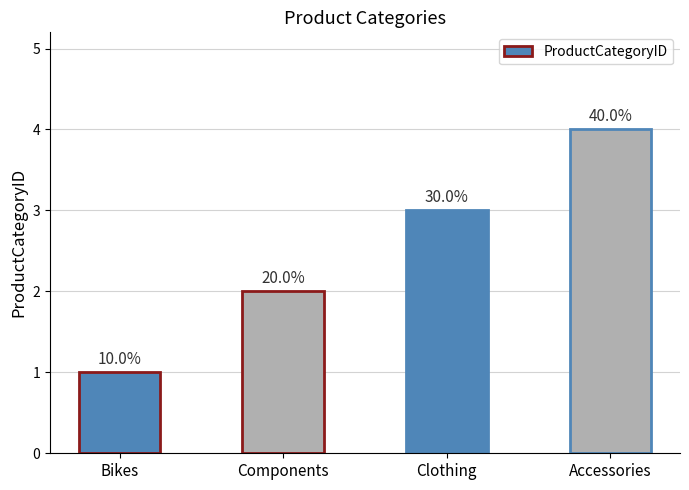

Are the bars horizontal?

No